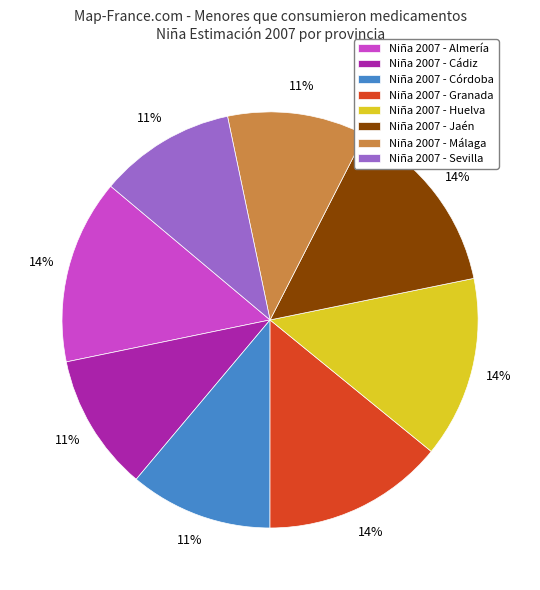

Does any single category account for the majority?

No